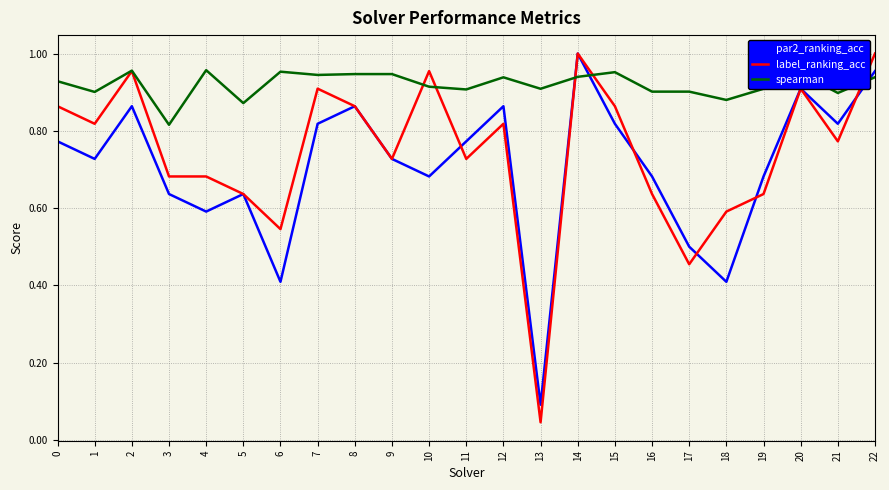

Which series has the widest spread of values?

label_ranking_acc